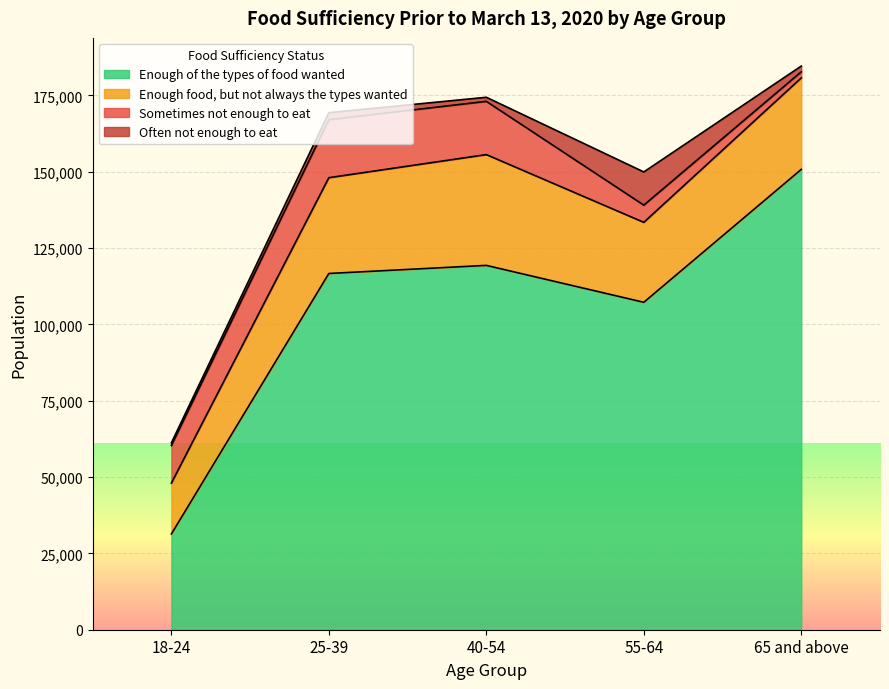

What is the value of the Enough of the types of food wanted point at the 3rd from the left?

119324